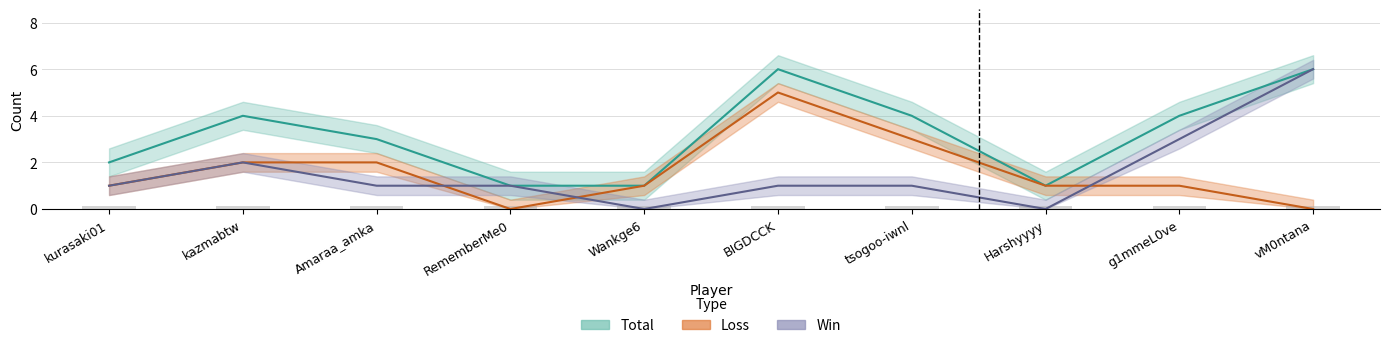

Between Wankge6 and g1mmeL0ve, which series saw the biggest shift?

Win